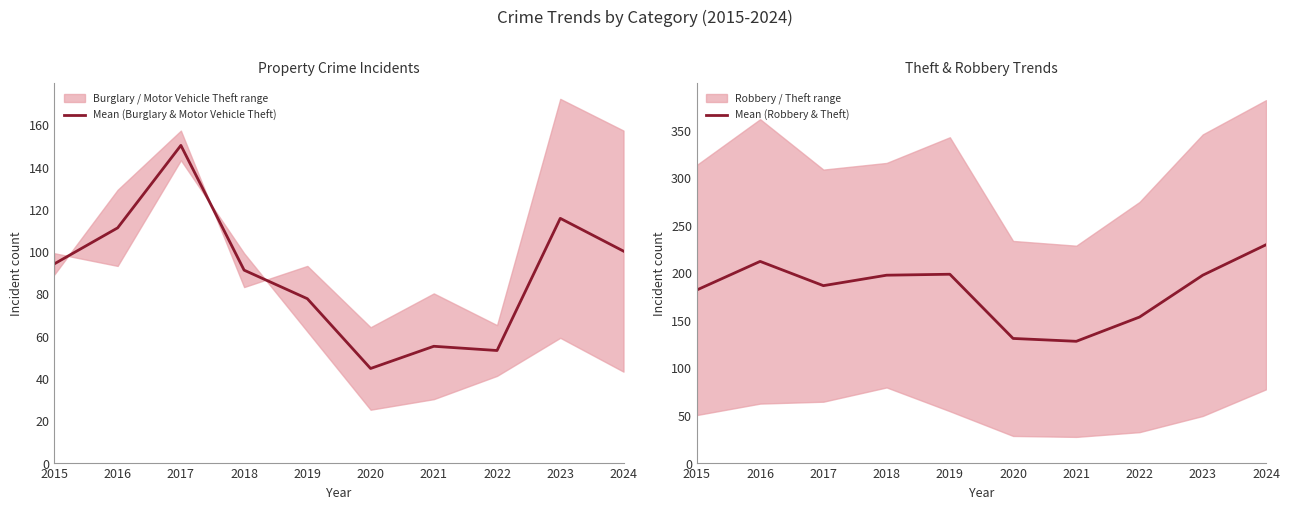

True or false: Mean (Burglary & Motor Vehicle Theft) has a value of 77.5 at 2019.

True